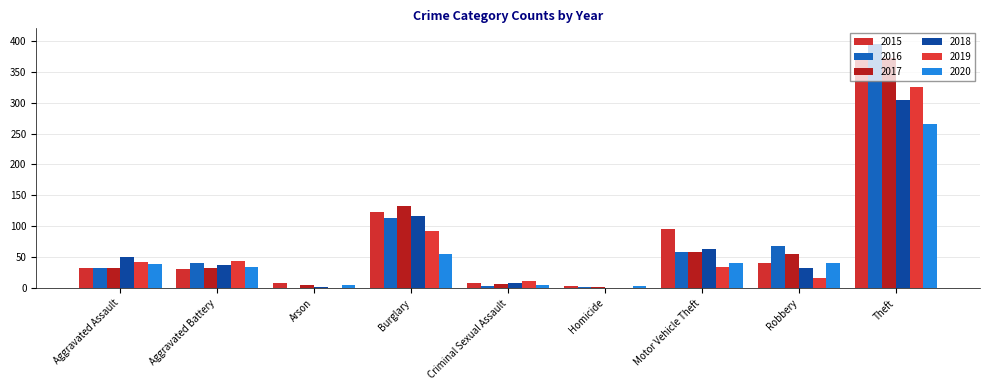

The value of 2018 at Homicide is 0. True or false?

True